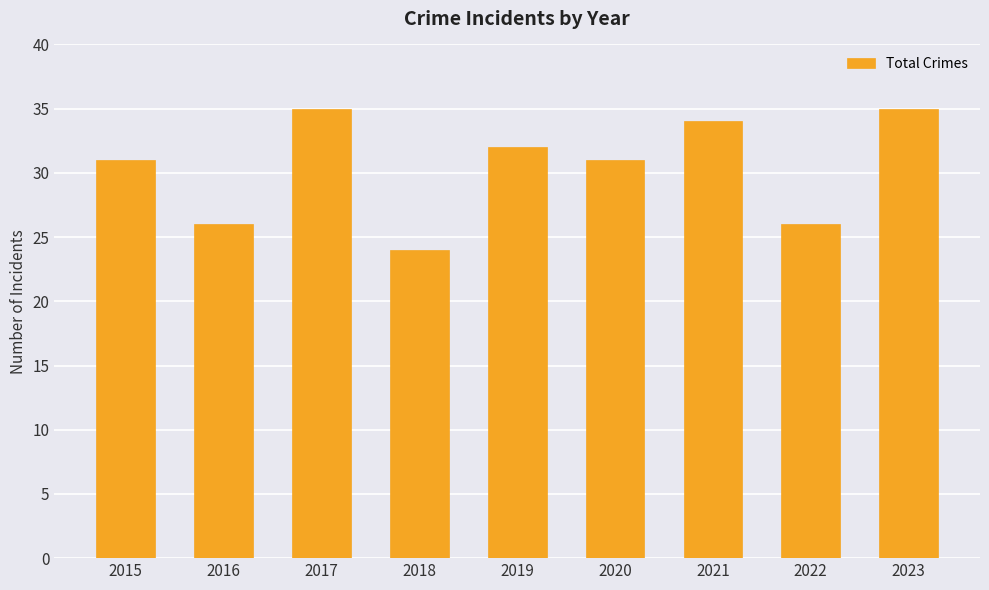

Is it true that the value at 2017 is 50?

False